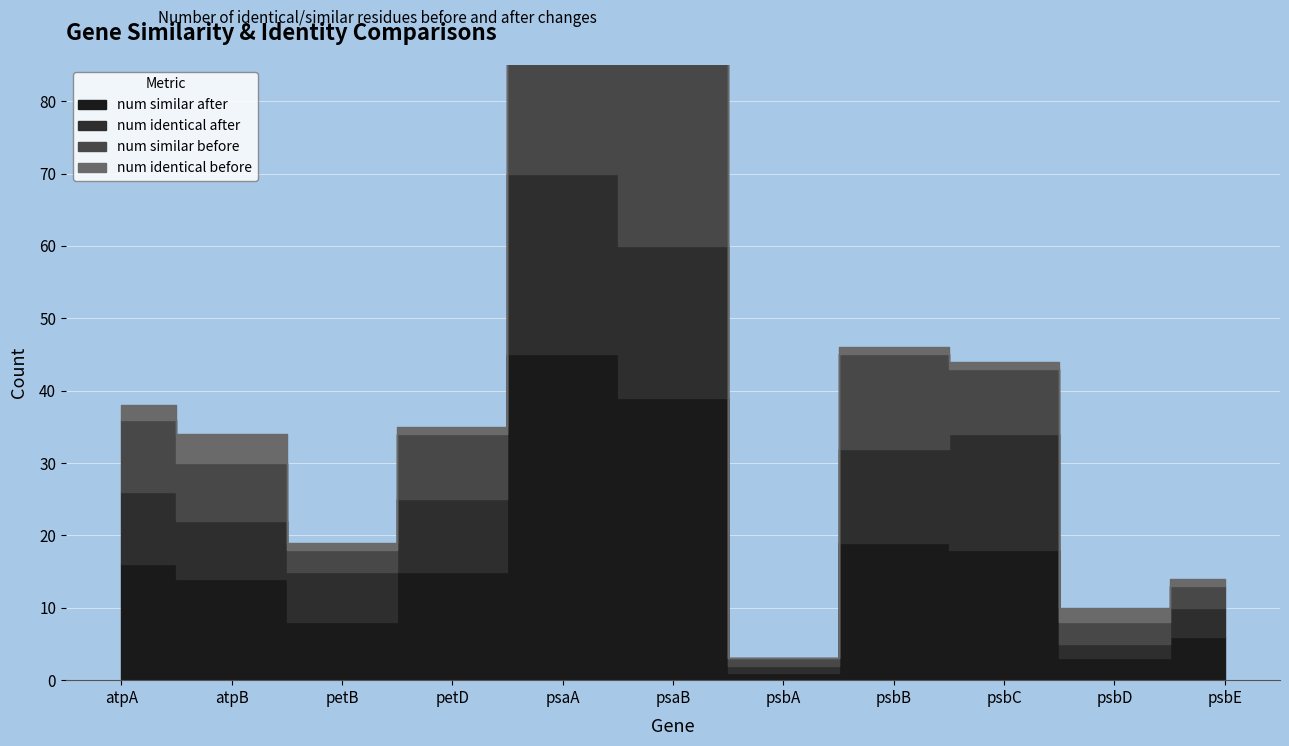

At which category is the sum across all series the highest?

psaA